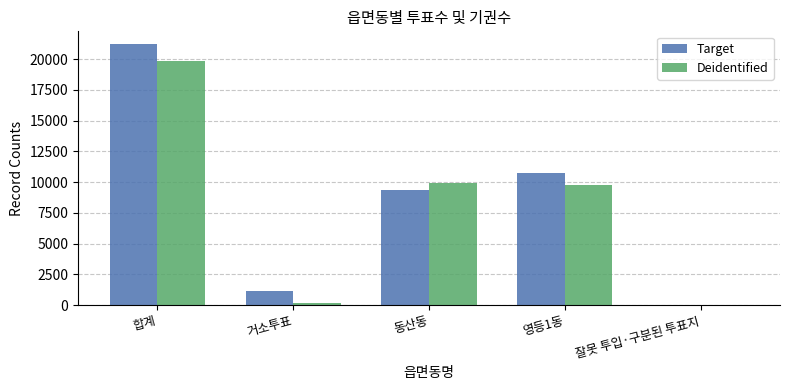

What is the spread (max minus min) of values at 영등1동?

959